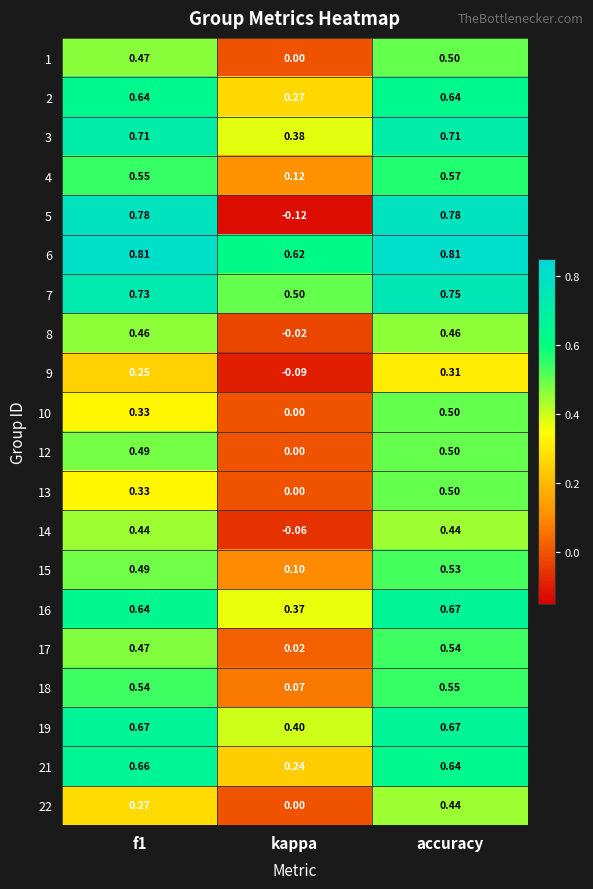

What is the total value across all series at accuracy?

11.5